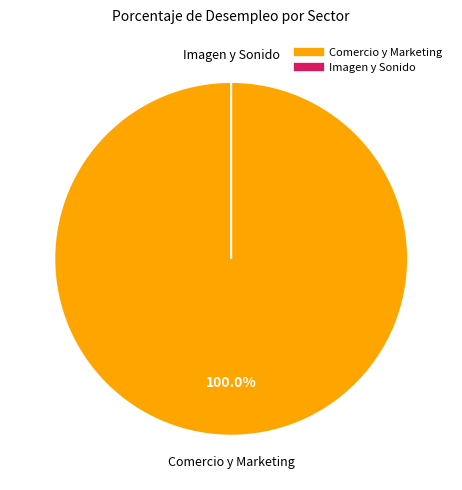

Combined, do Imagen y Sonido and Comercio y Marketing account for over 50%?

Yes